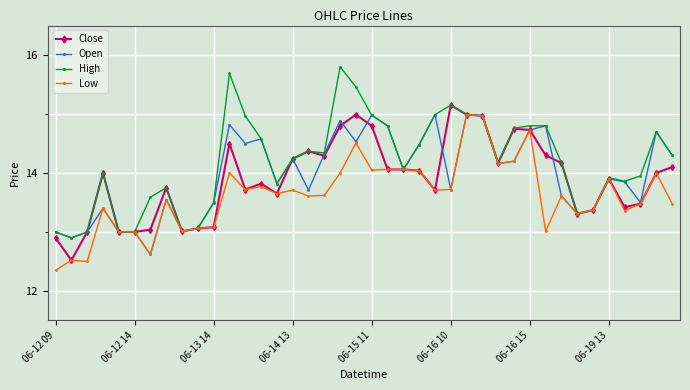

Count the number of categories in the chart.

40